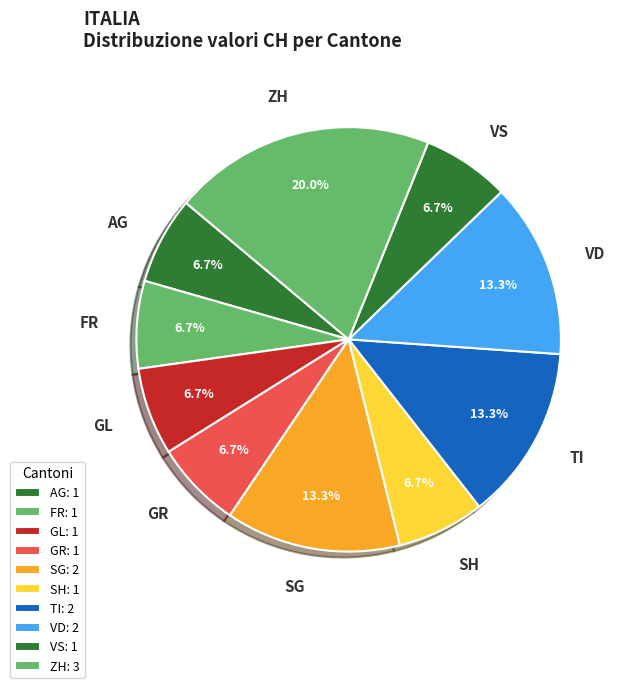

Count the number of slices in the pie.

10